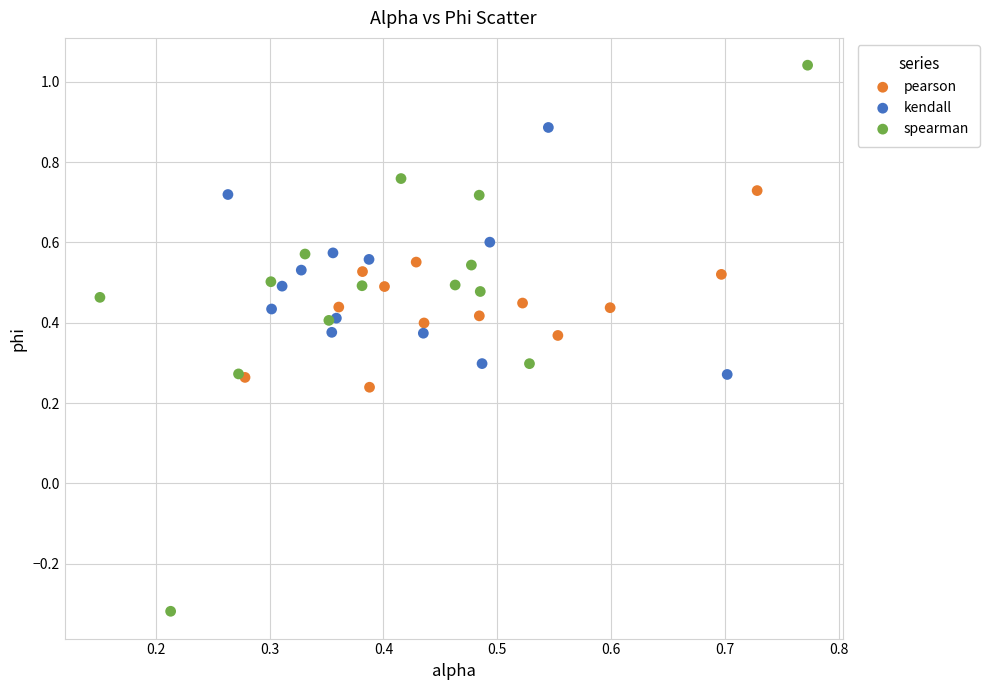

Which series has the widest spread of Y values?

spearman